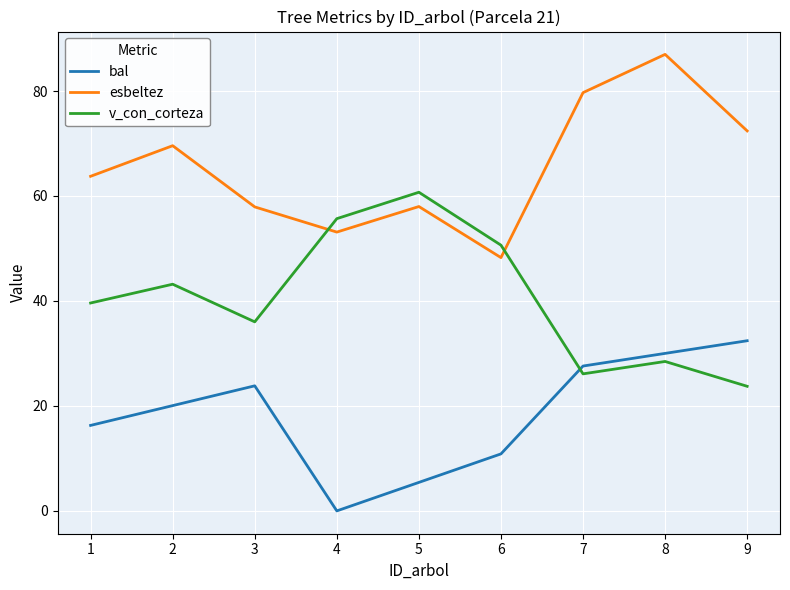

Which category has the lowest value across all series?

4